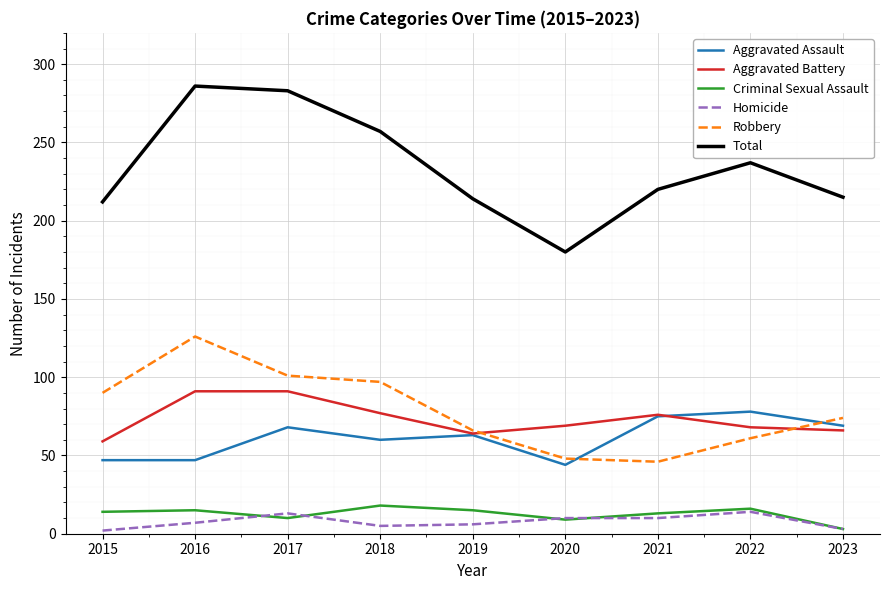

What is the difference between the highest and lowest values at 2015?

210